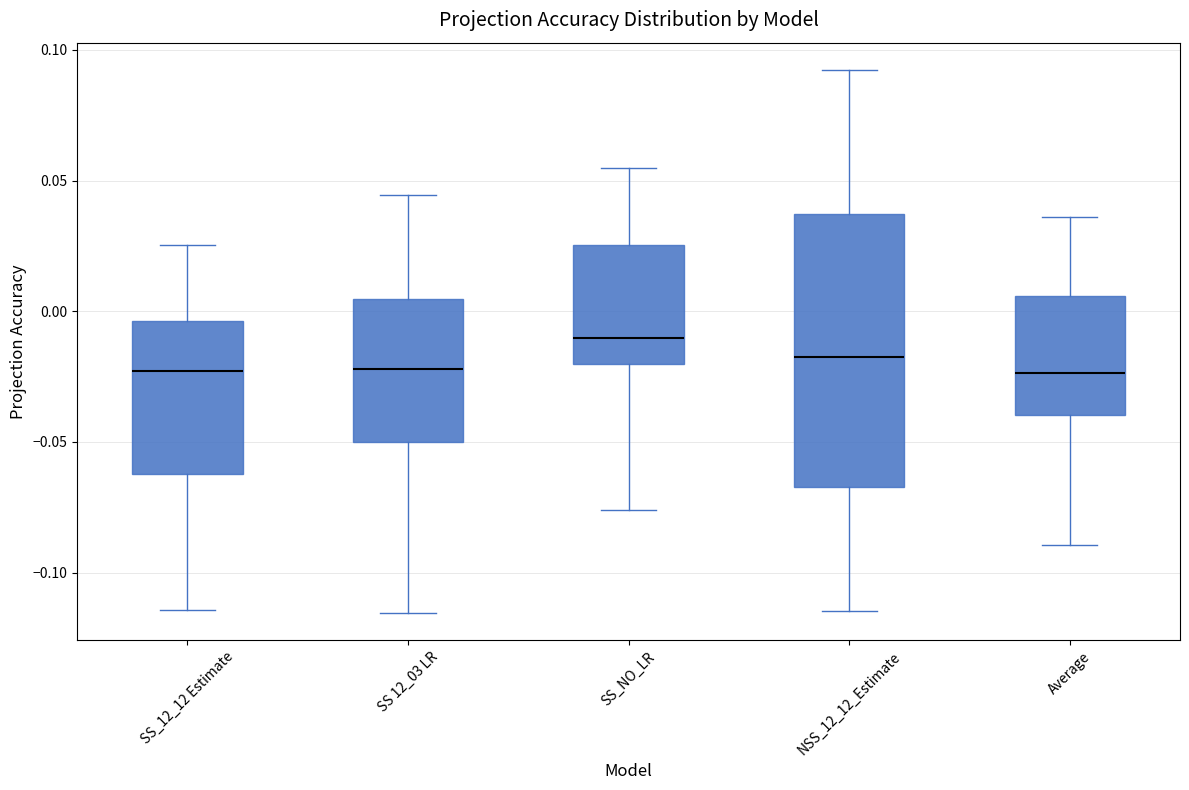

Which box is the tallest, from its lower edge to its upper edge?

NSS_12_12_Estimate